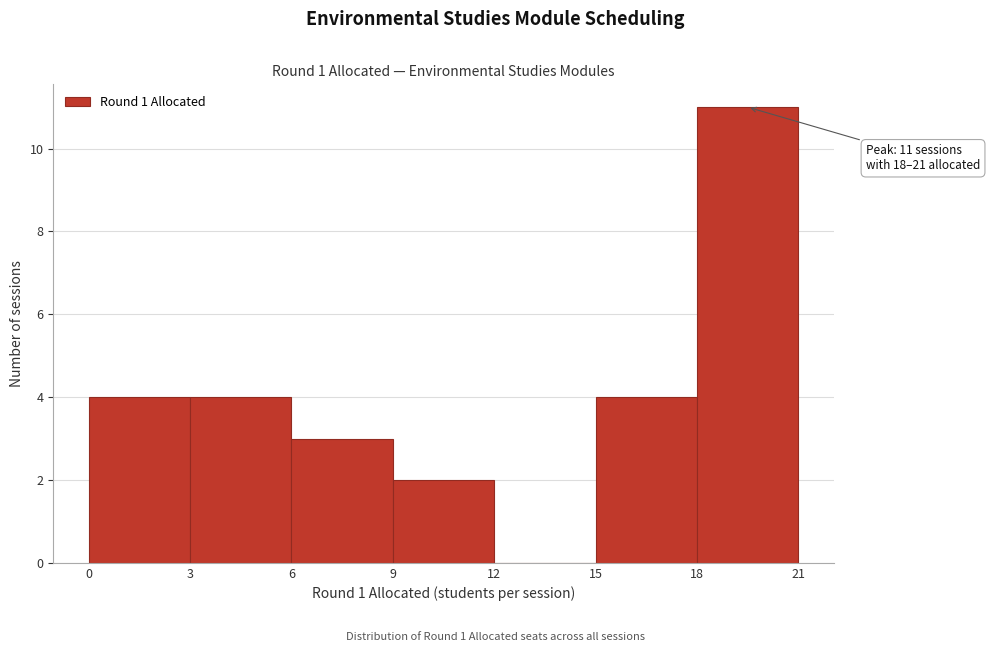

Which range on the x-axis has the tallest bar?

18 to 21